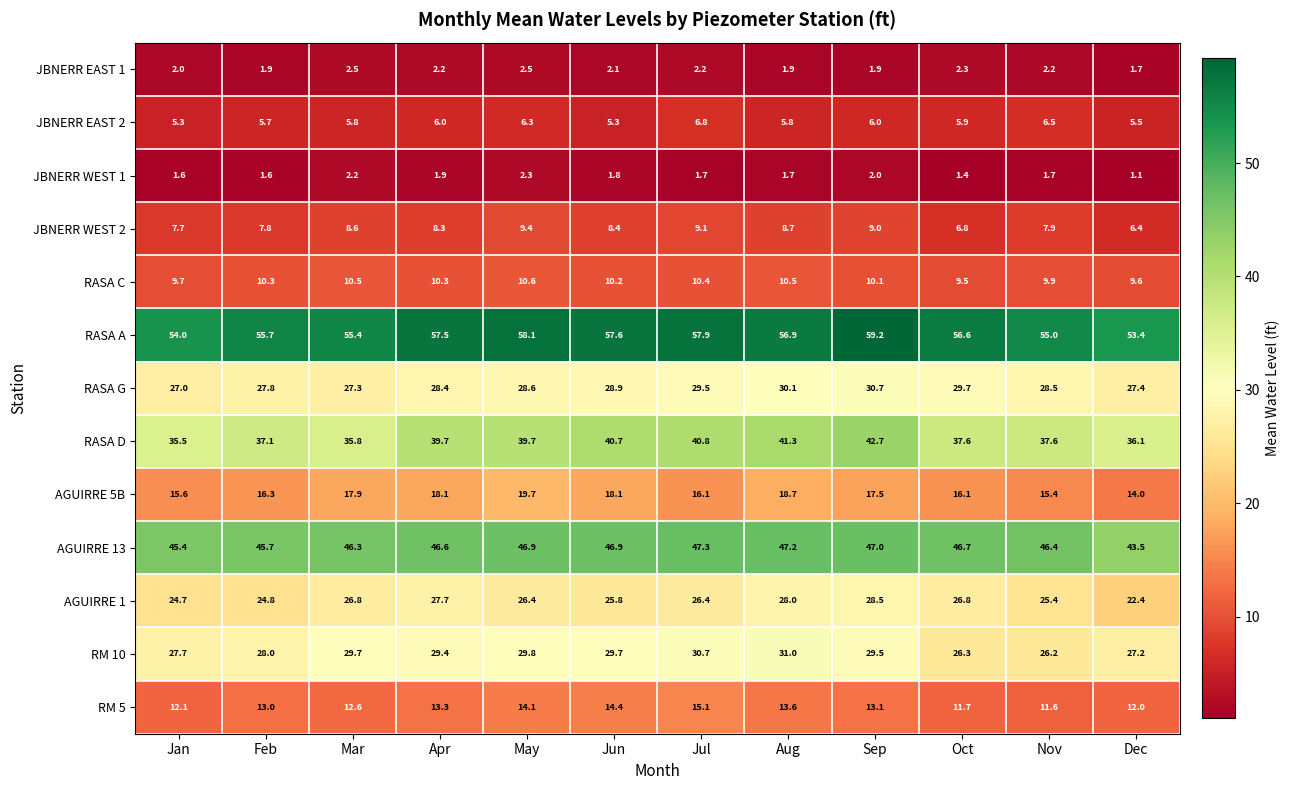

What is the sum of the JBNERR WEST 2 values at Nov and Feb?

15.7